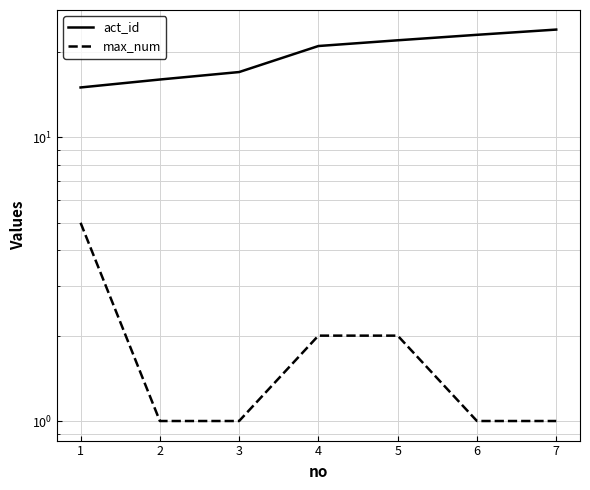

At how many categories does at least one series exceed 16?

5